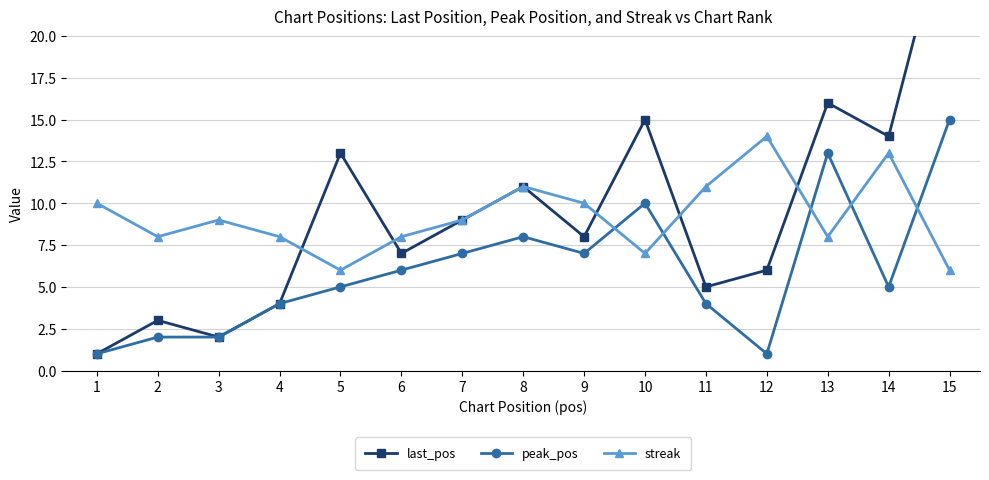

What is the sum of all peak_pos values?

90